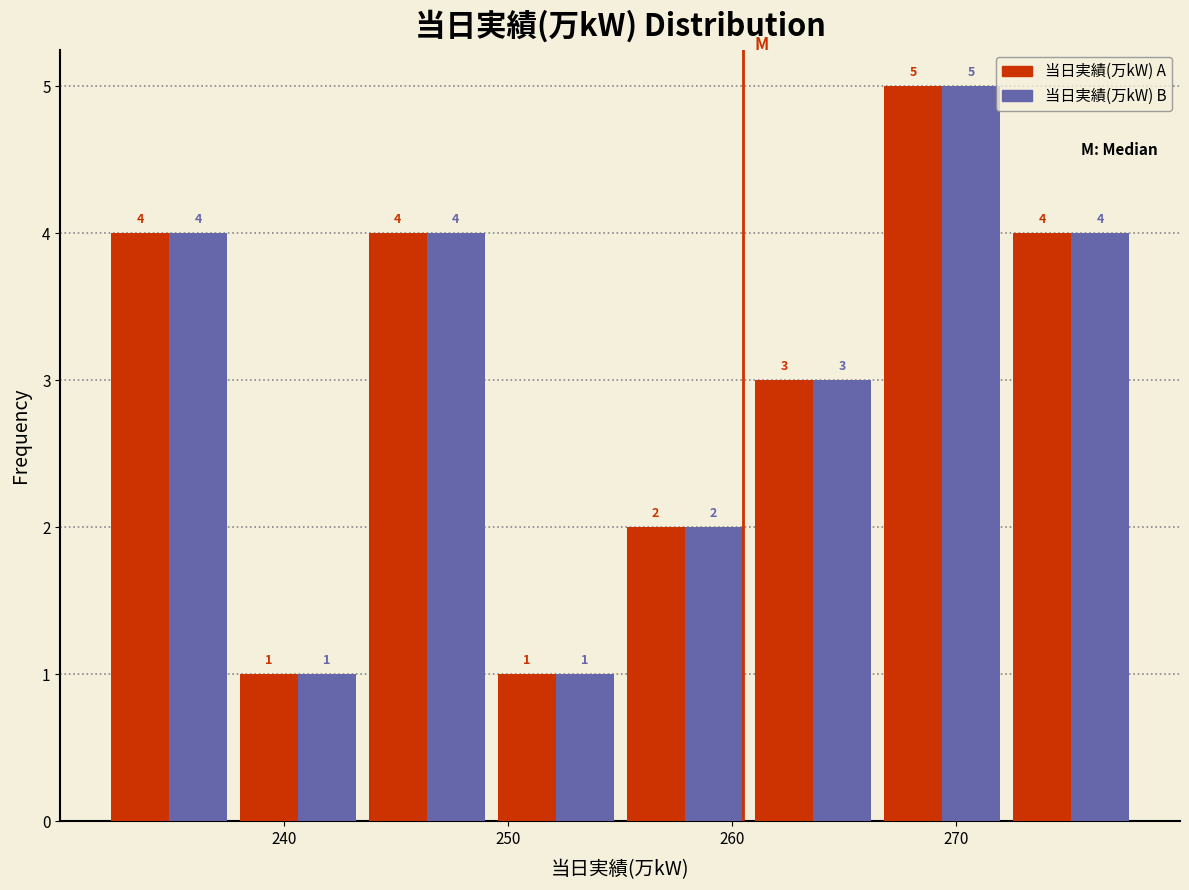

What is the height of the 当日実績(万kW) A bar covering 232 to 238 on the x-axis? The bar edges are not printed on the chart, so give them approximately, as read against the axis.

4